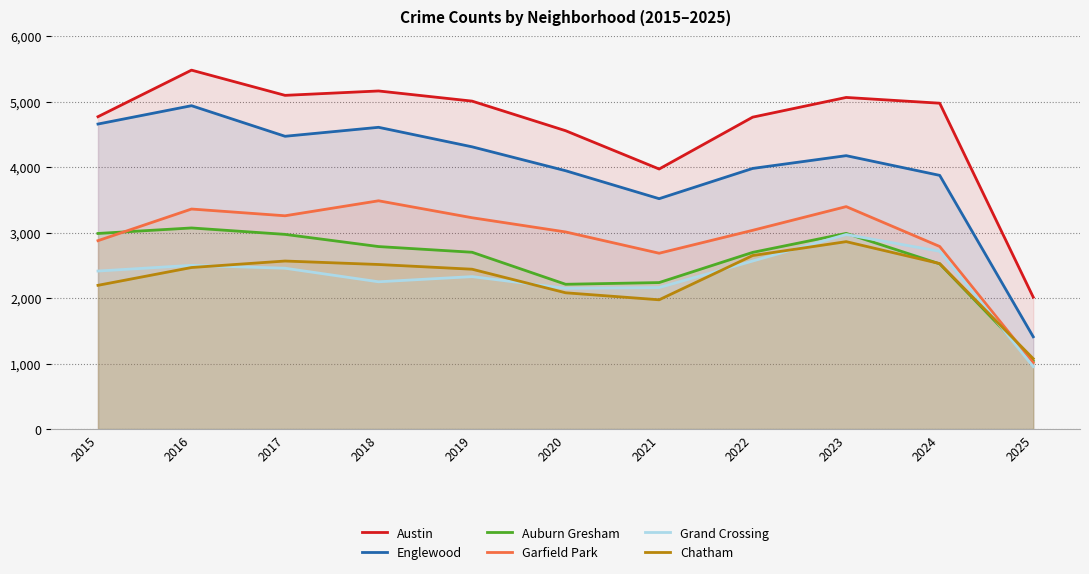

Reading left to right, extract all data points from this chart.

Austin: 4770	5481	5096	5163	5008	4556	3971	4763	5064	4976	2014
Englewood: 4658	4938	4471	4608	4310	3945	3518	3980	4175	3874	1409
Auburn Gresham: 2987	3071	2973	2787	2700	2211	2237	2698	2988	2523	1041
Garfield Park: 2877	3360	3257	3486	3227	3010	2685	3035	3397	2788	1015
Grand Crossing: 2413	2500	2456	2249	2328	2149	2161	2566	2971	2715	954
Chatham: 2195	2467	2566	2513	2441	2081	1974	2650	2862	2527	1075